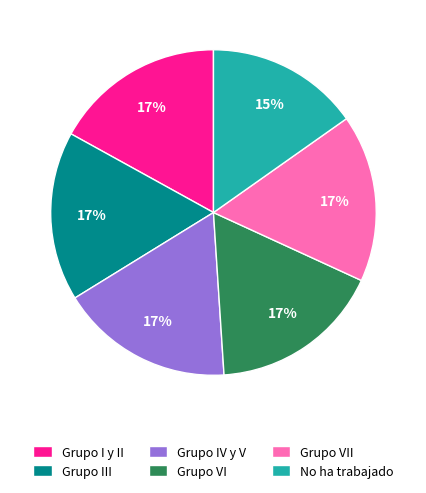

Which slice is the smallest?

No ha trabajado